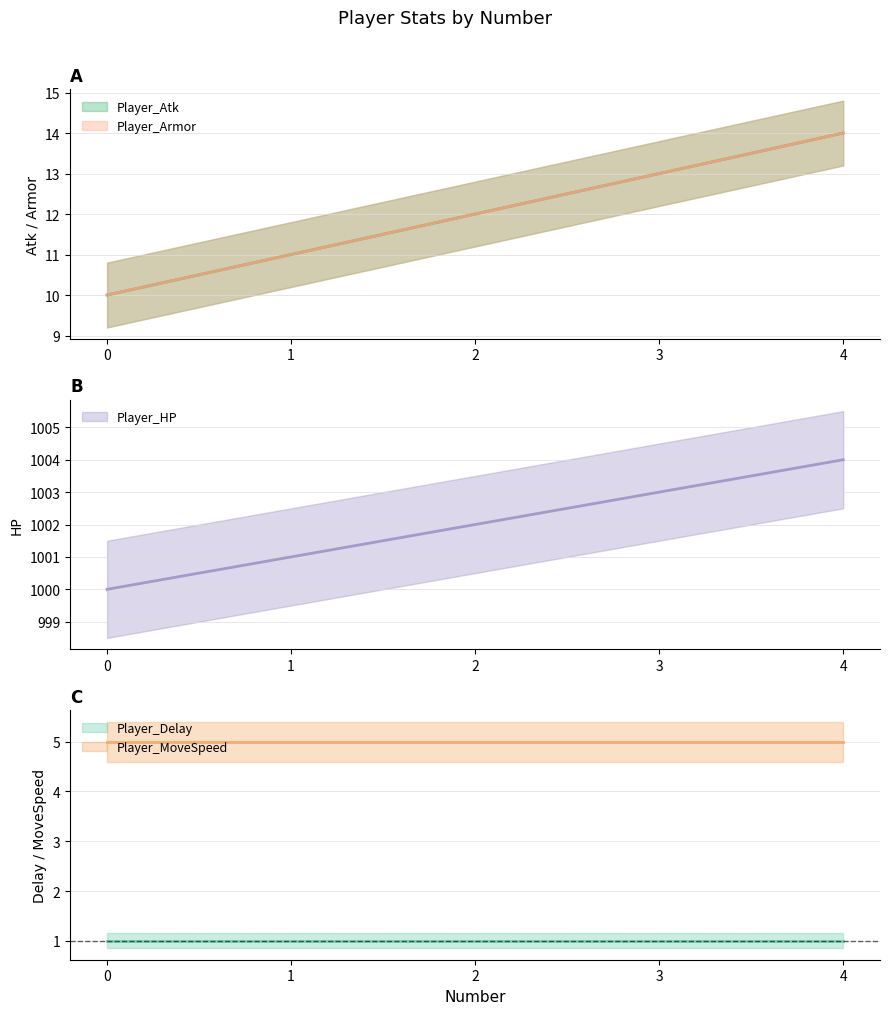

True or false: Player_Armor and Player_Atk cross at least once.

False